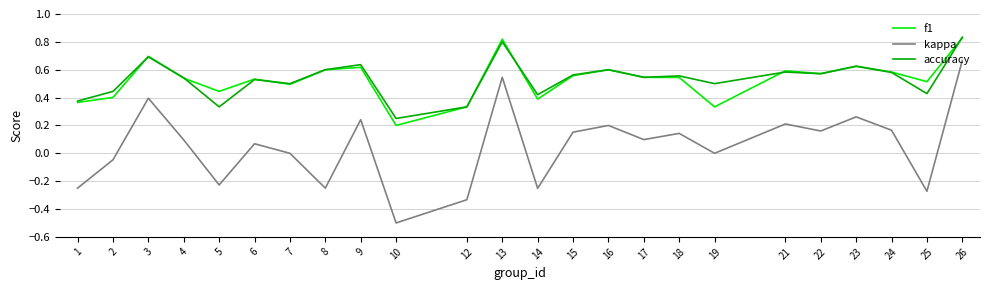

What is the minimum value shown in the chart?

-0.5